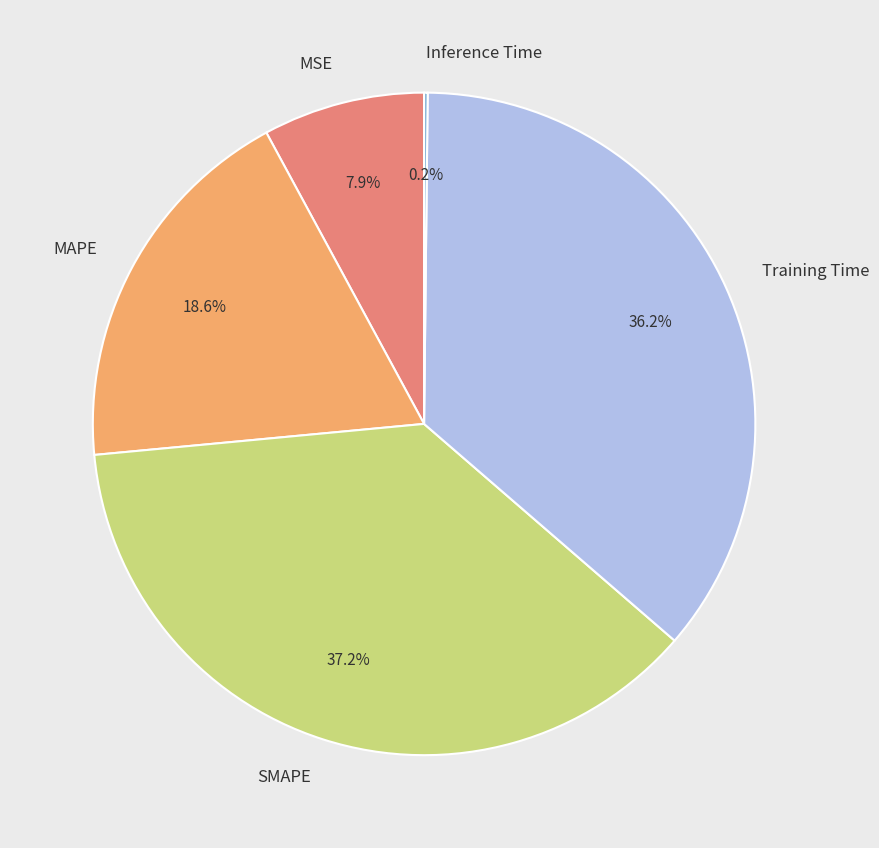

To the nearest percent, what is the average slice percentage?

20%